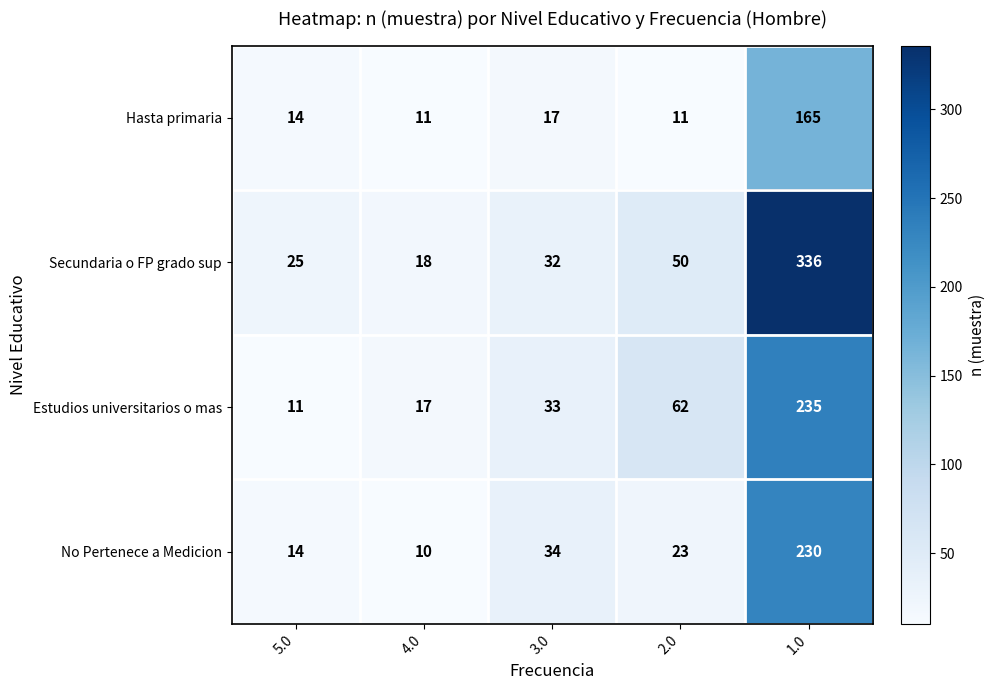

Reading left to right, list all the values displayed in this chart.

Hasta primaria: 14	11	17	11	165
Secundaria o FP grado sup: 25	18	32	50	336
Estudios universitarios o mas: 11	17	33	62	235
No Pertenece a Medicion: 14	10	34	23	230